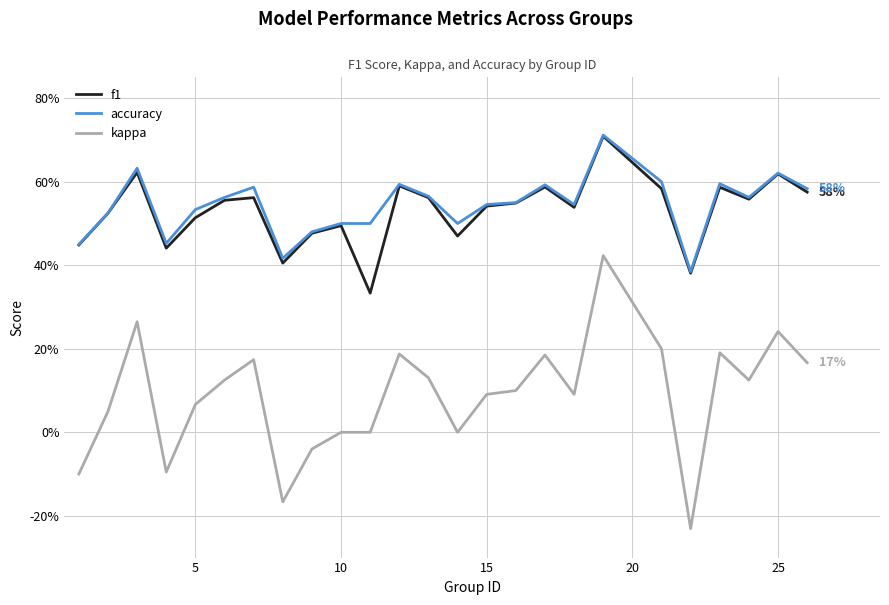

What is the sum of all kappa values?

2.2